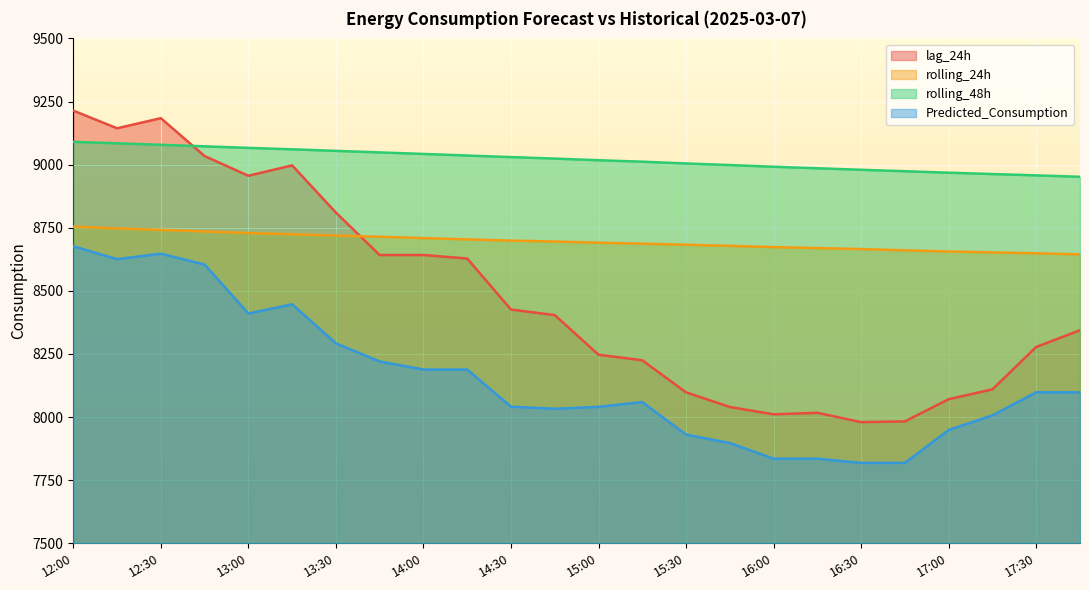

What value does the rolling_48h series have at 14:30?

9029.9